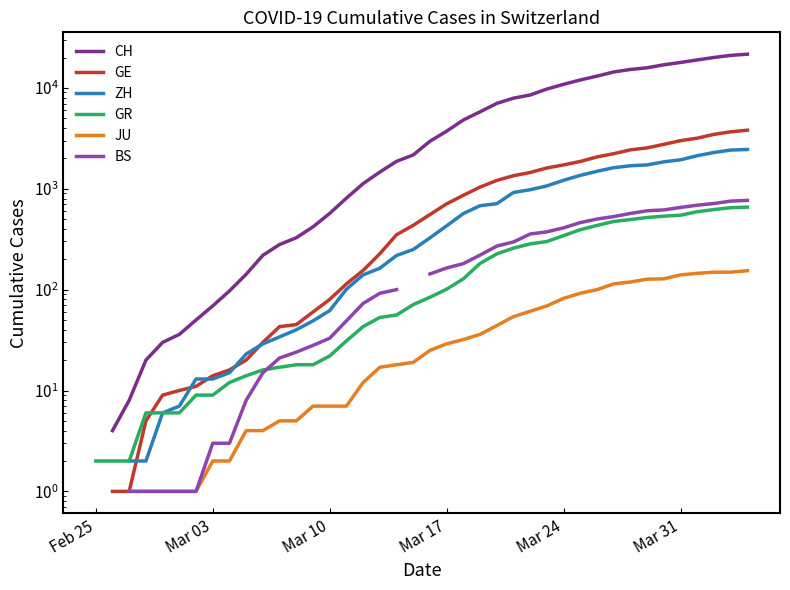

What are all the series names shown in the legend?

CH, GE, ZH, GR, JU, BS